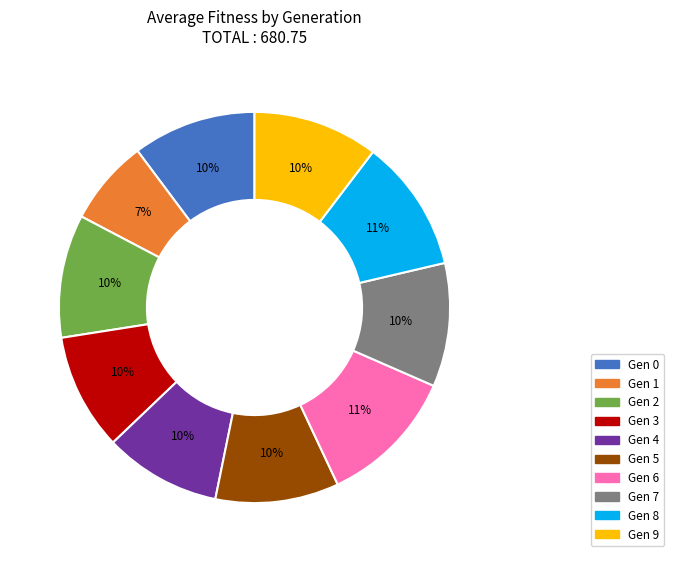

To the nearest percent, what is the average slice percentage?

10%